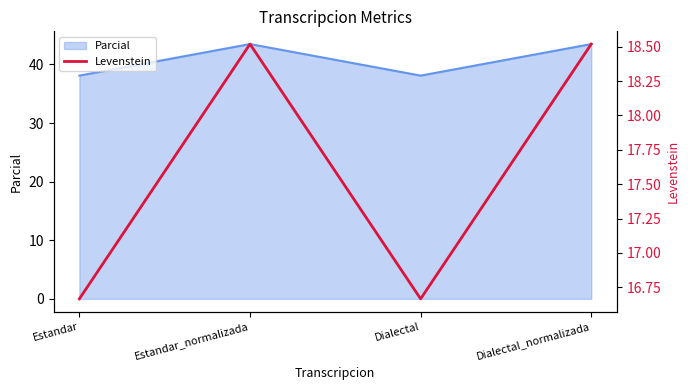

True or false: the data shows 29.6 at Estandar.

False